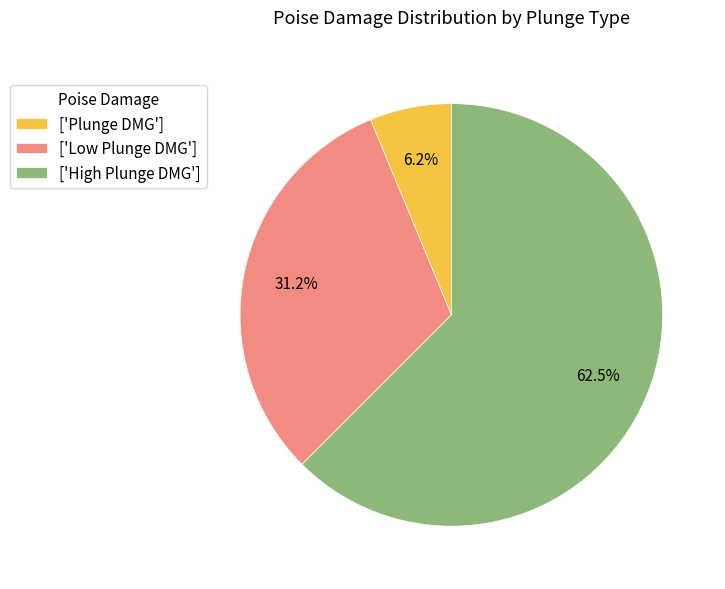

Does any single category account for the majority?

Yes